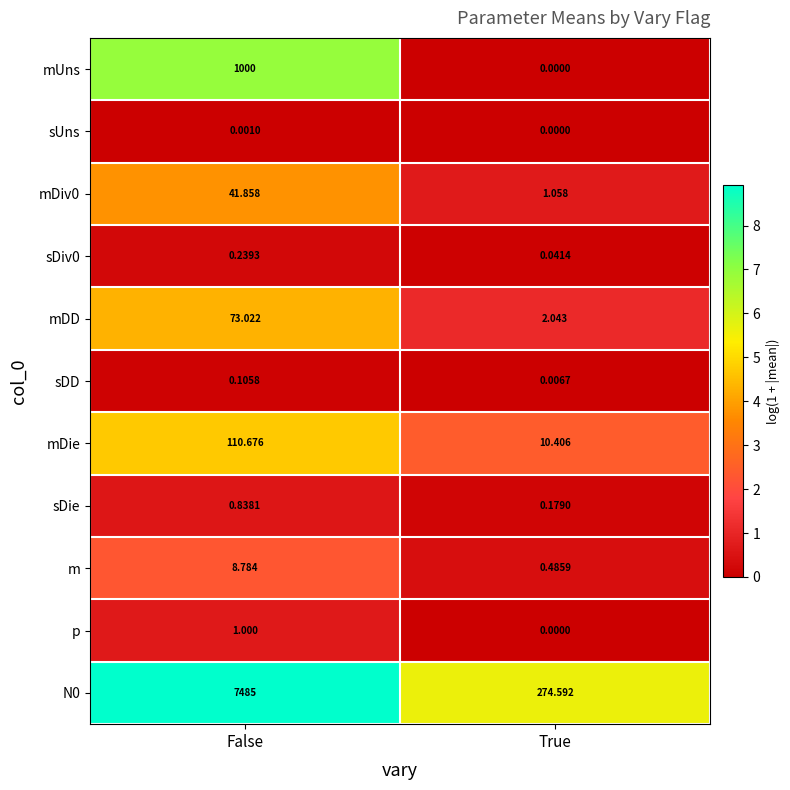

Which label corresponds to the largest value in the chart?

False